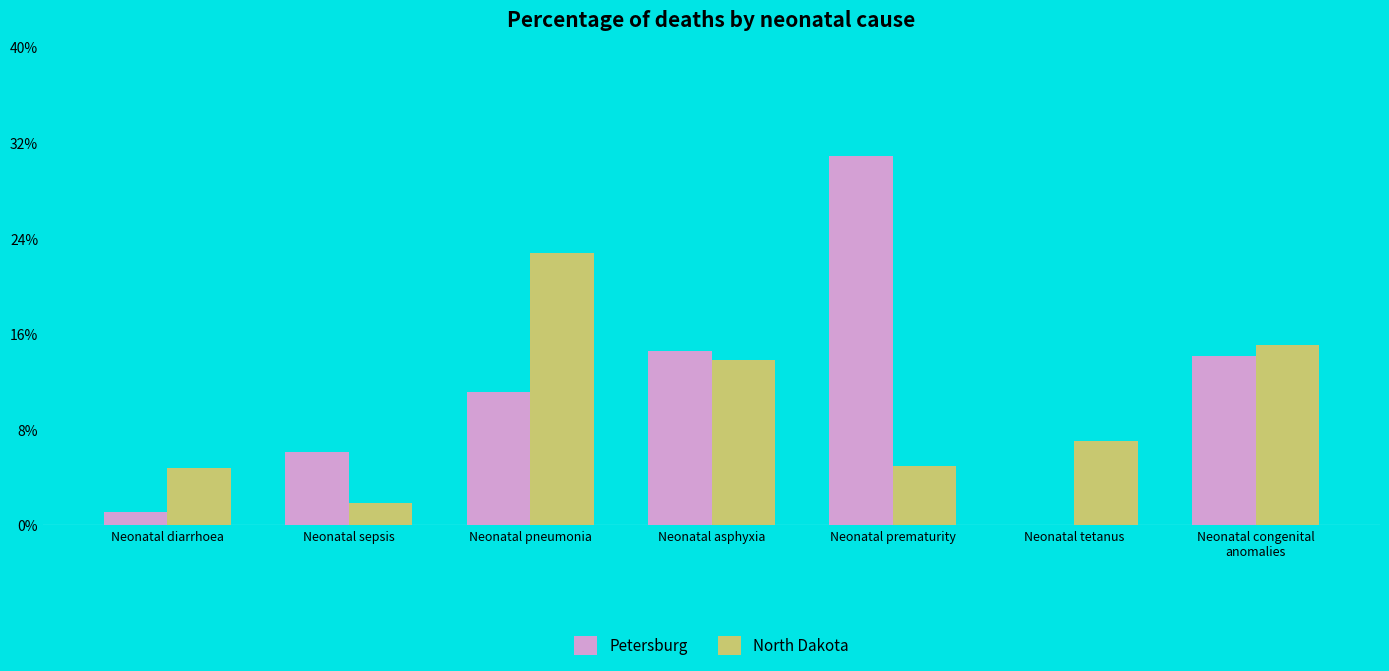

At which category is the sum across all series the highest?

Neonatal prematurity